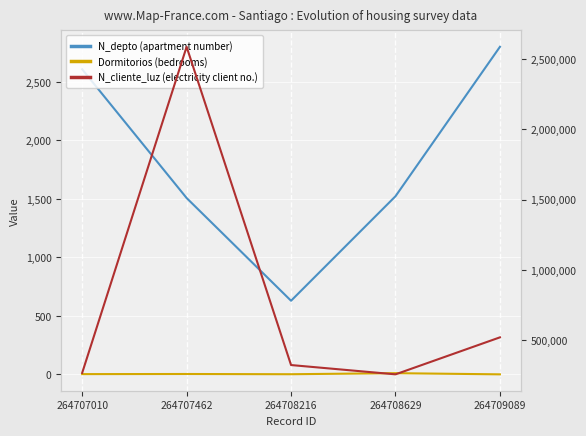

What are all the series names shown in the legend?

N_depto (apartment number), Dormitorios (bedrooms), N_cliente_luz (electricity client no.)